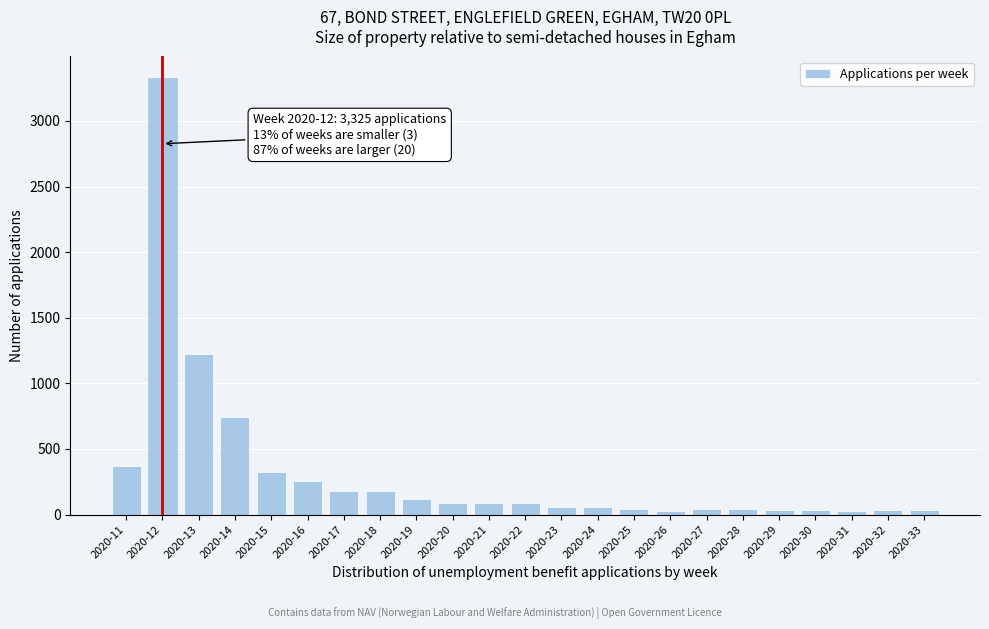

What is the change in value from 2020-16 to 2020-17?

-77